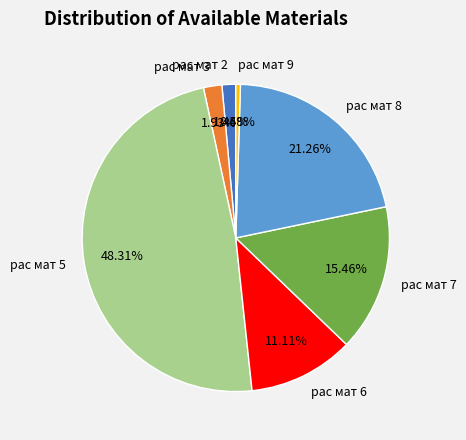

To the nearest percent, what portion does рас мат 3 represent?

2%